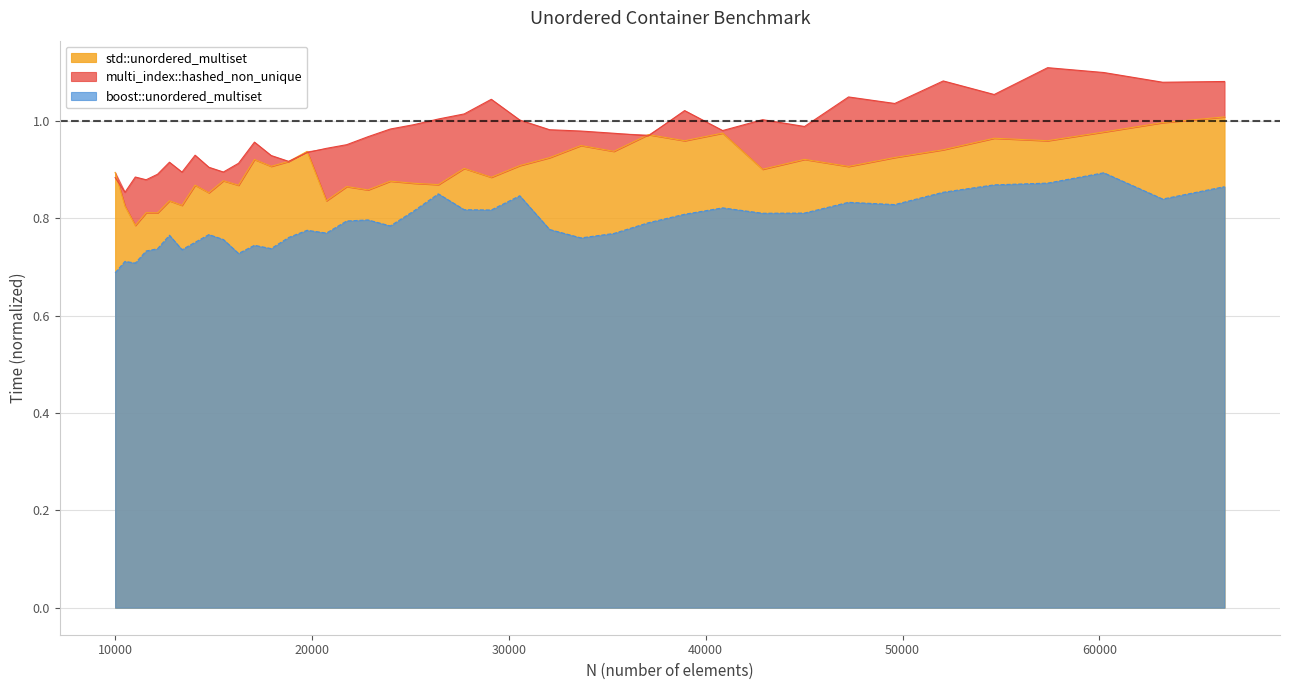

True or false: std::unordered_multiset has more than 2 interior local peaks.

True